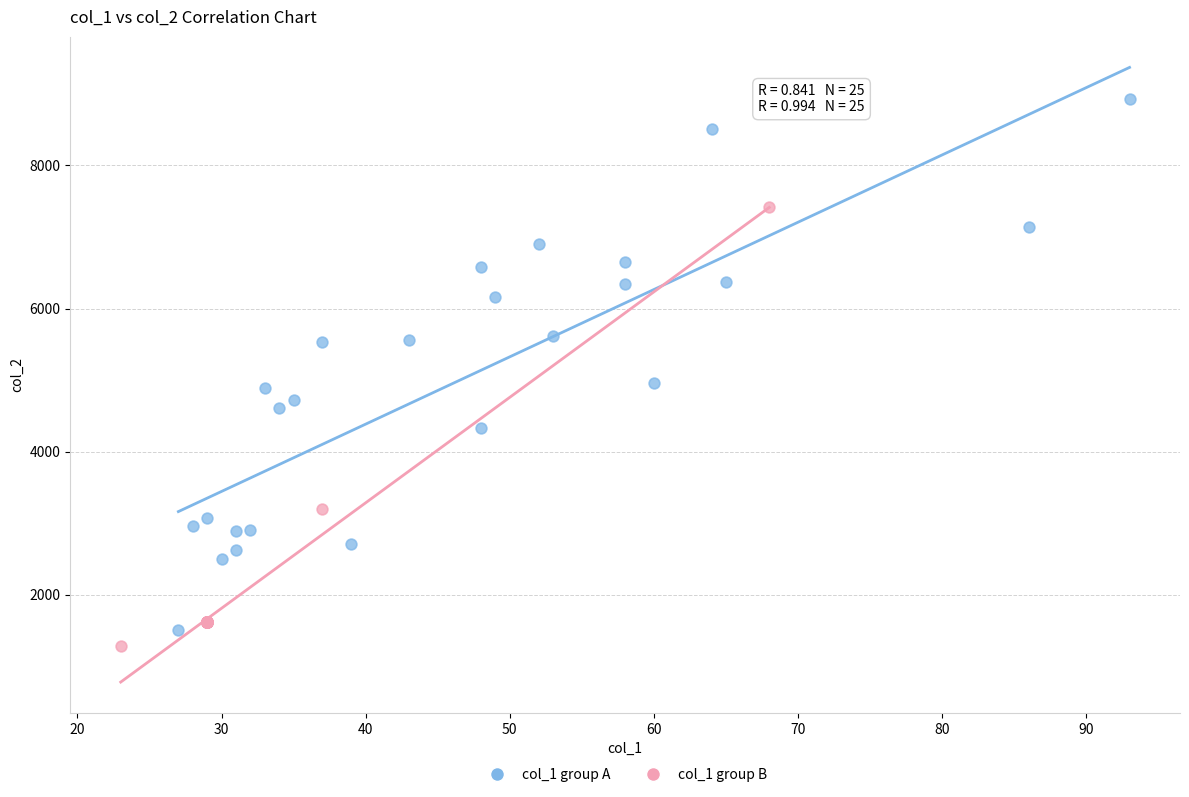

Which series reaches the maximum Y coordinate?

col_1 group A